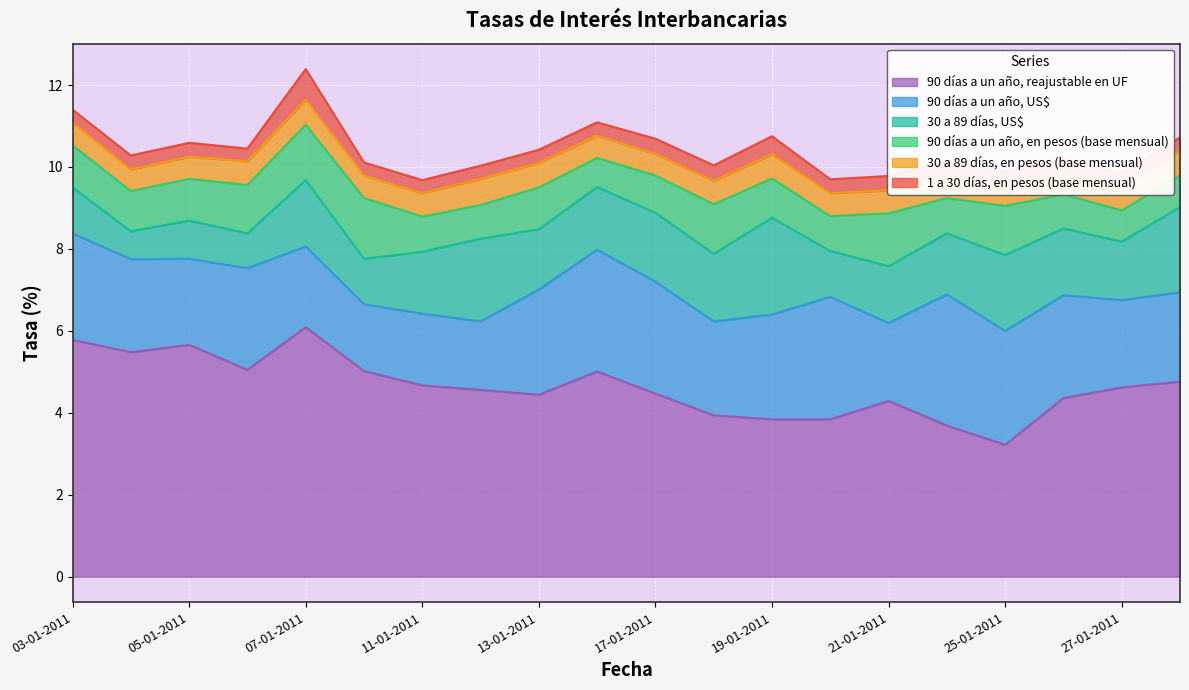

How many lines are shown in the chart?

6